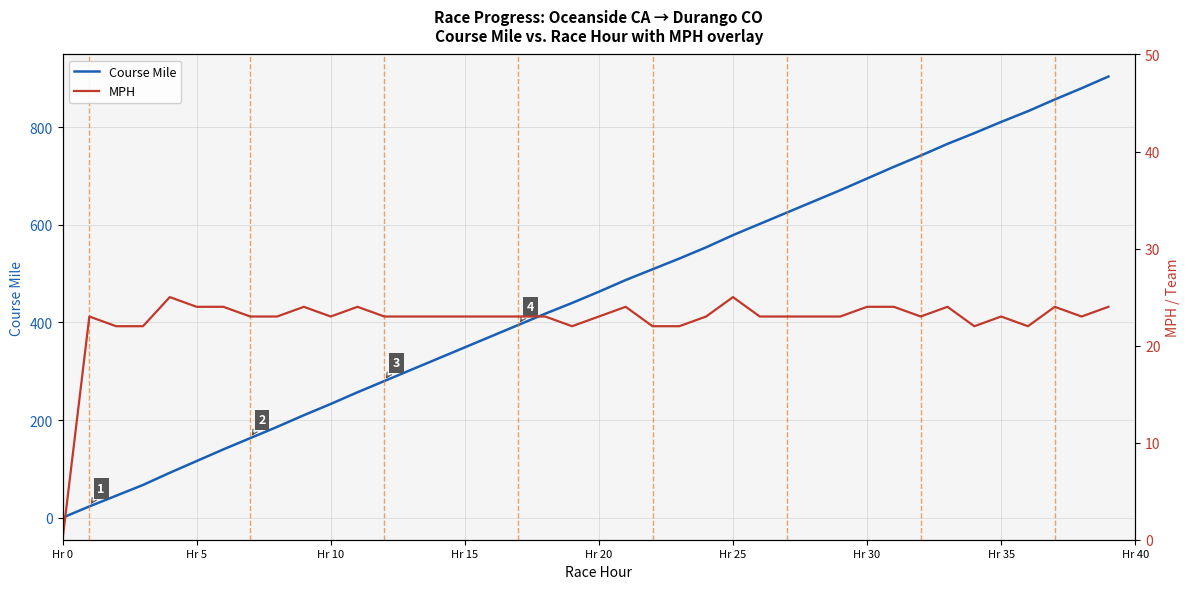

Which category has the lowest value in the MPH series?

Hr 0